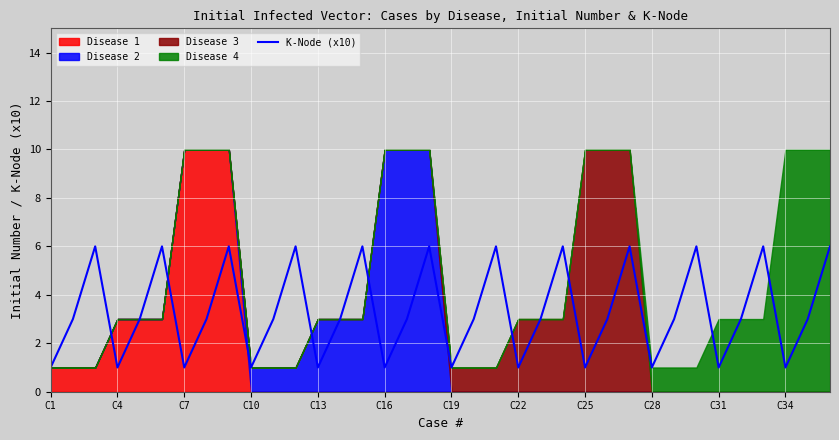

Which label corresponds to the largest value in the chart?

C7